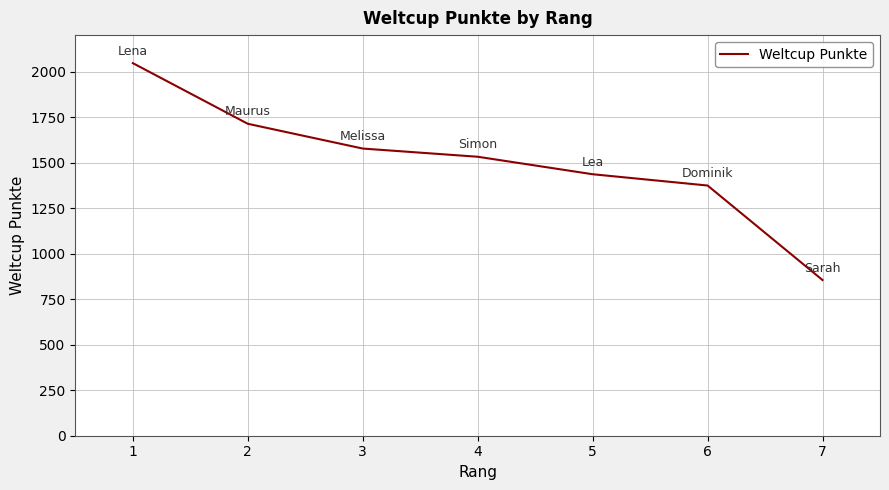

True or false: the data shows 1713 at 2.

True